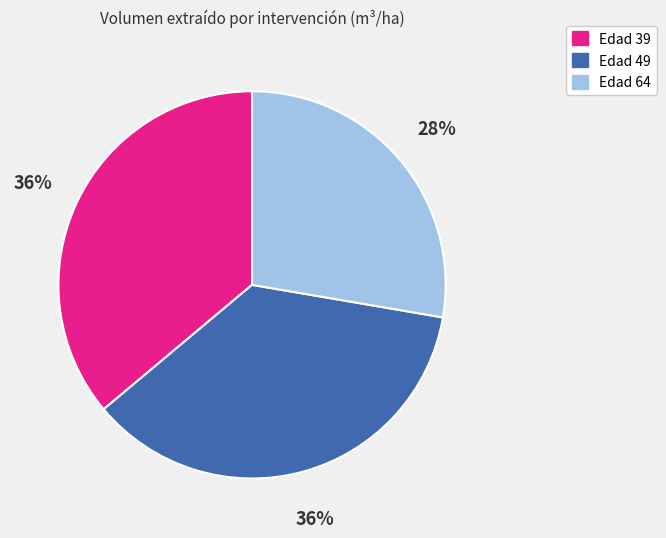

To the nearest percent, what is the average slice percentage?

33%